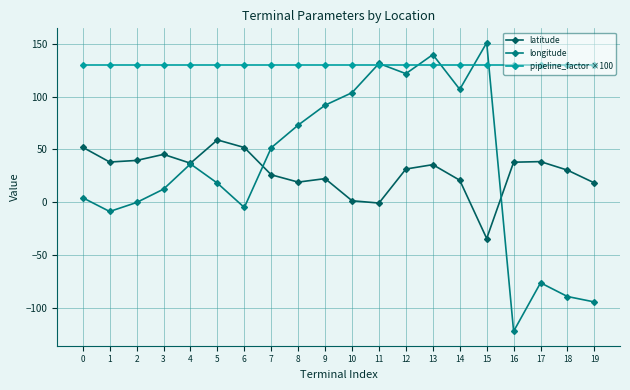

True or false: latitude has a value of 37.8 at 16.

True